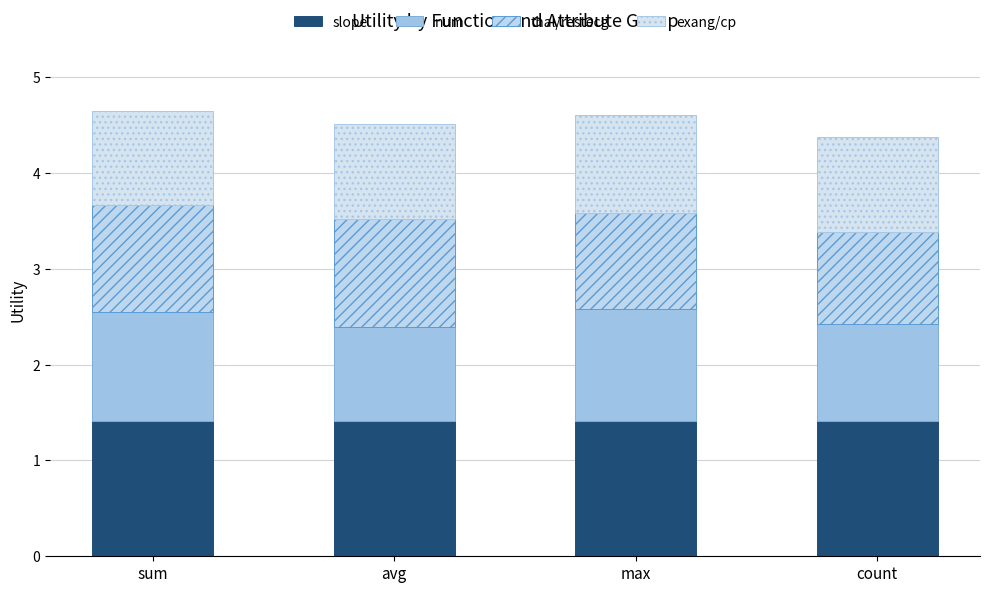

Count the exang/cp values in the range 0 to 1.

3